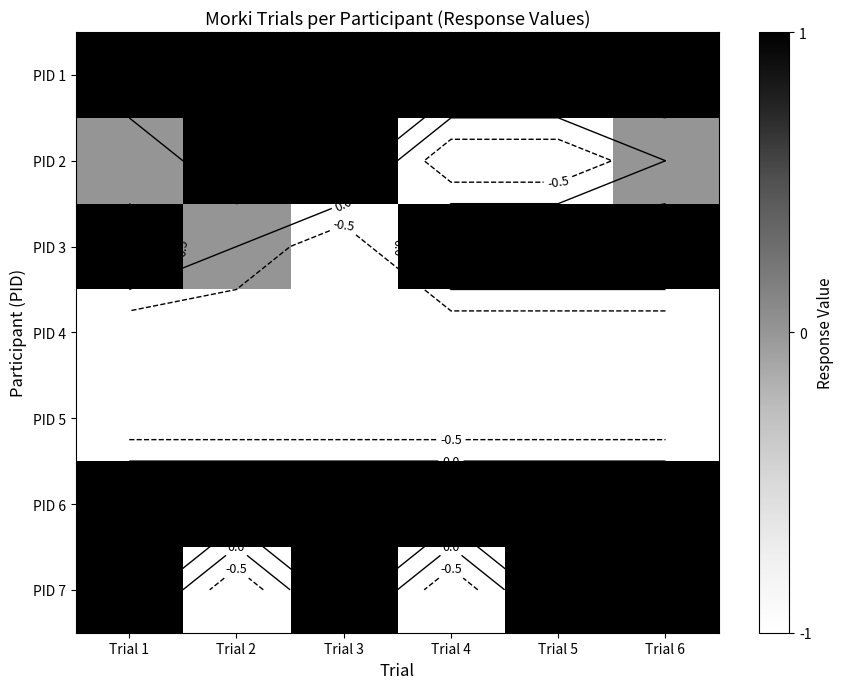

Rank the series at Trial 6 from highest to lowest value.

PID 1, PID 3, PID 6, PID 7, PID 2, PID 4, PID 5